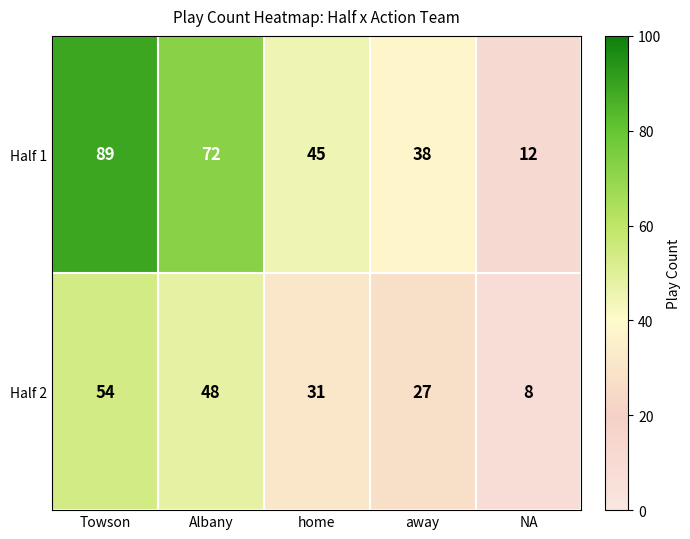

How many series are shown in this chart?

2